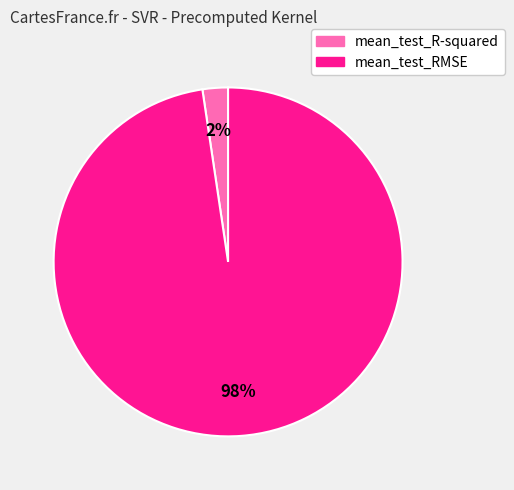

How many slices are in this pie chart?

2